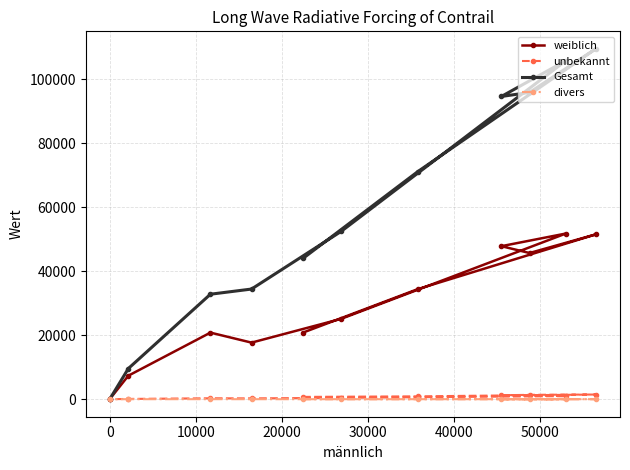

At how many categories does at least one series exceed 81231?

4